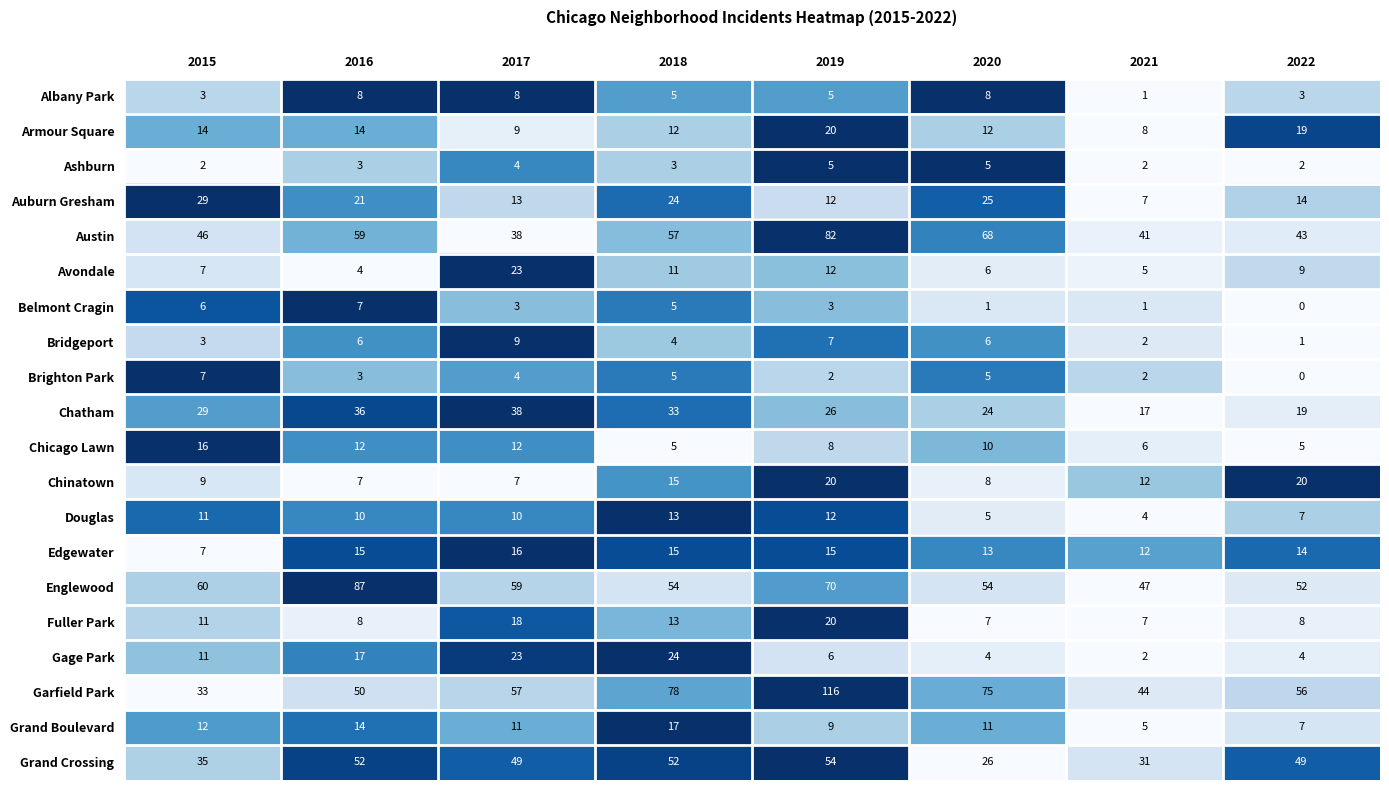

What is the average value of the Avondale series?

10